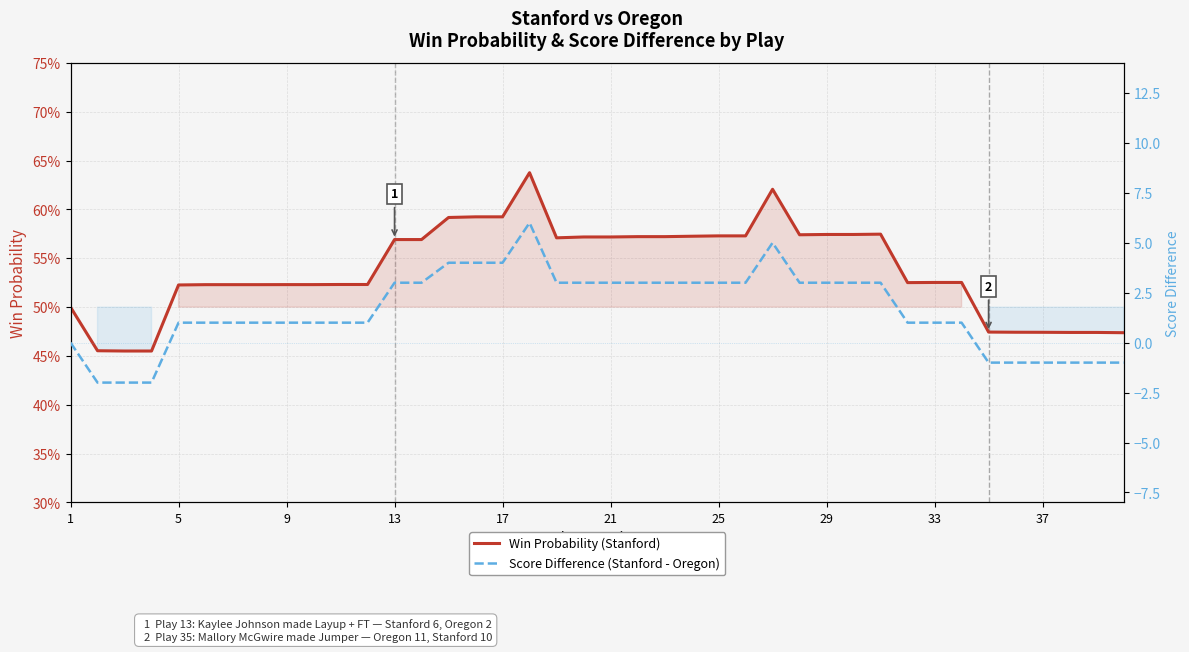

What is the sum of all Win Probability (Stanford) values?

21.5